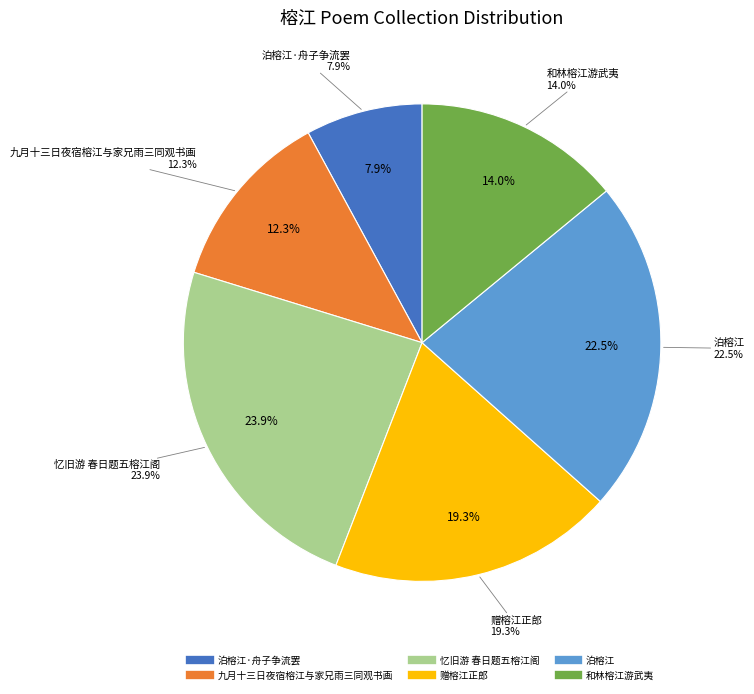

To the nearest percent, what is the combined percentage of 赠榕江正郎 and 忆旧游 春日题五榕江阁?

43%